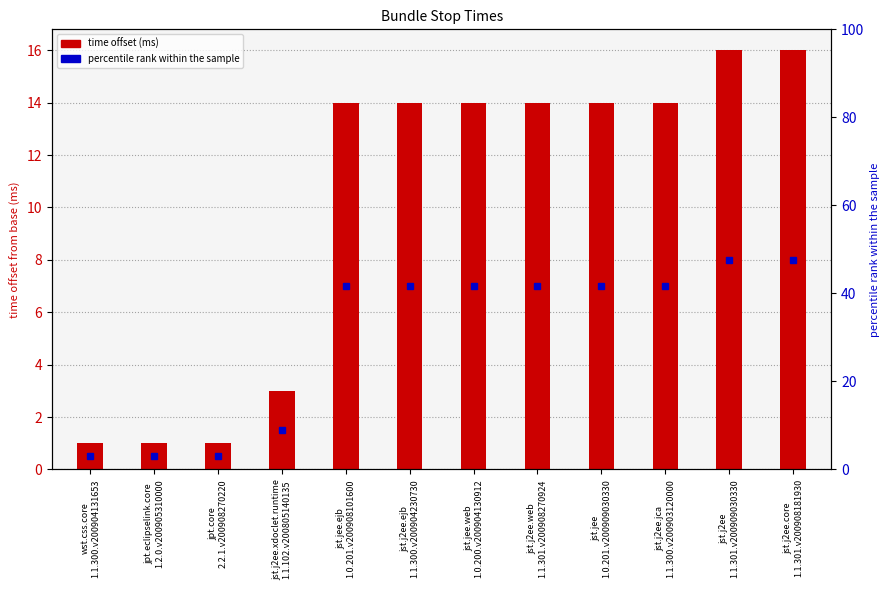

What is the greatest value displayed?

16